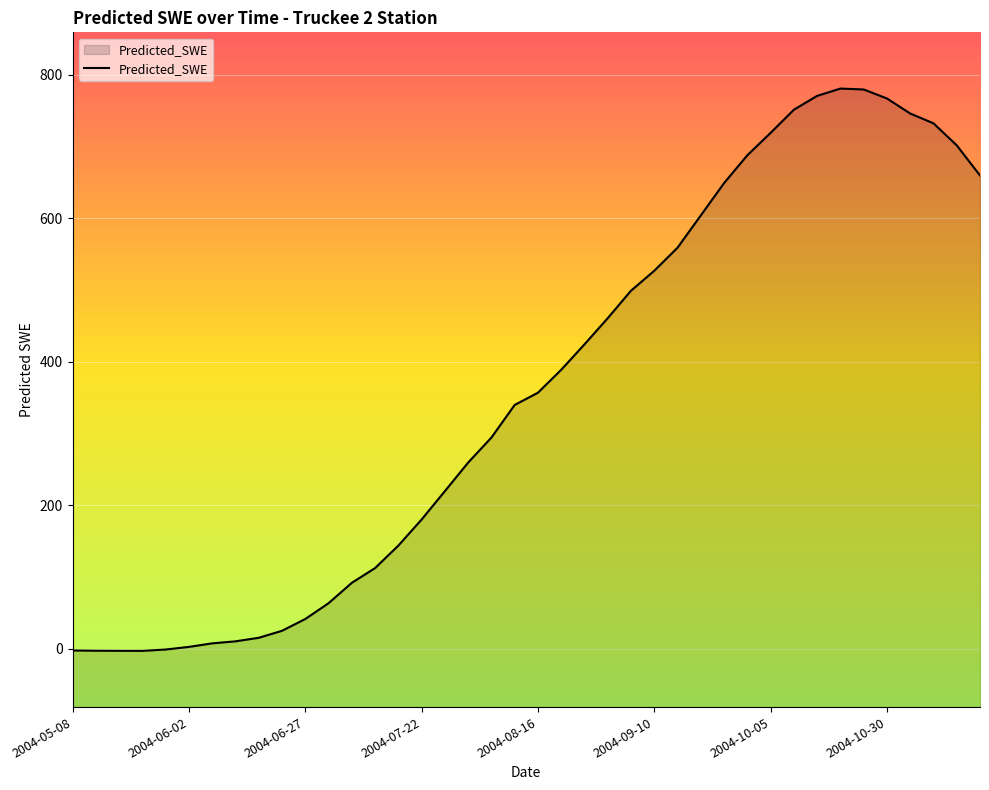

At which category does the data reach its first local valley?

2004-05-23